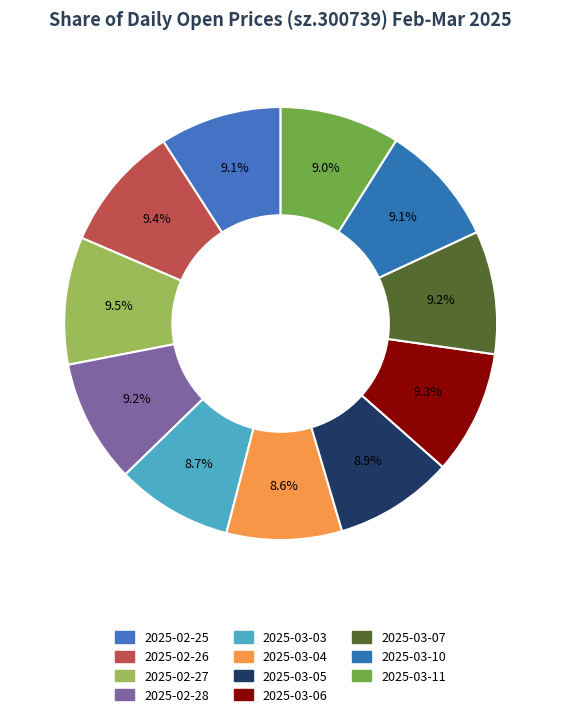

Is there any slice that represents more than half of the pie?

No